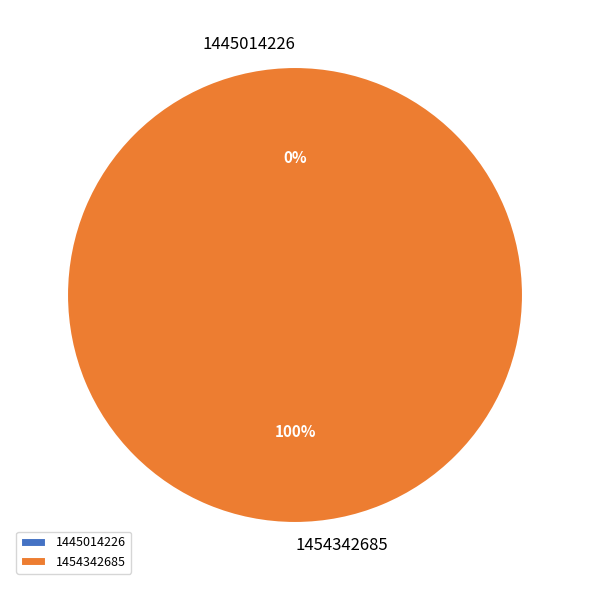

Do 1454342685 and 1445014226 together represent more than half of the pie?

Yes